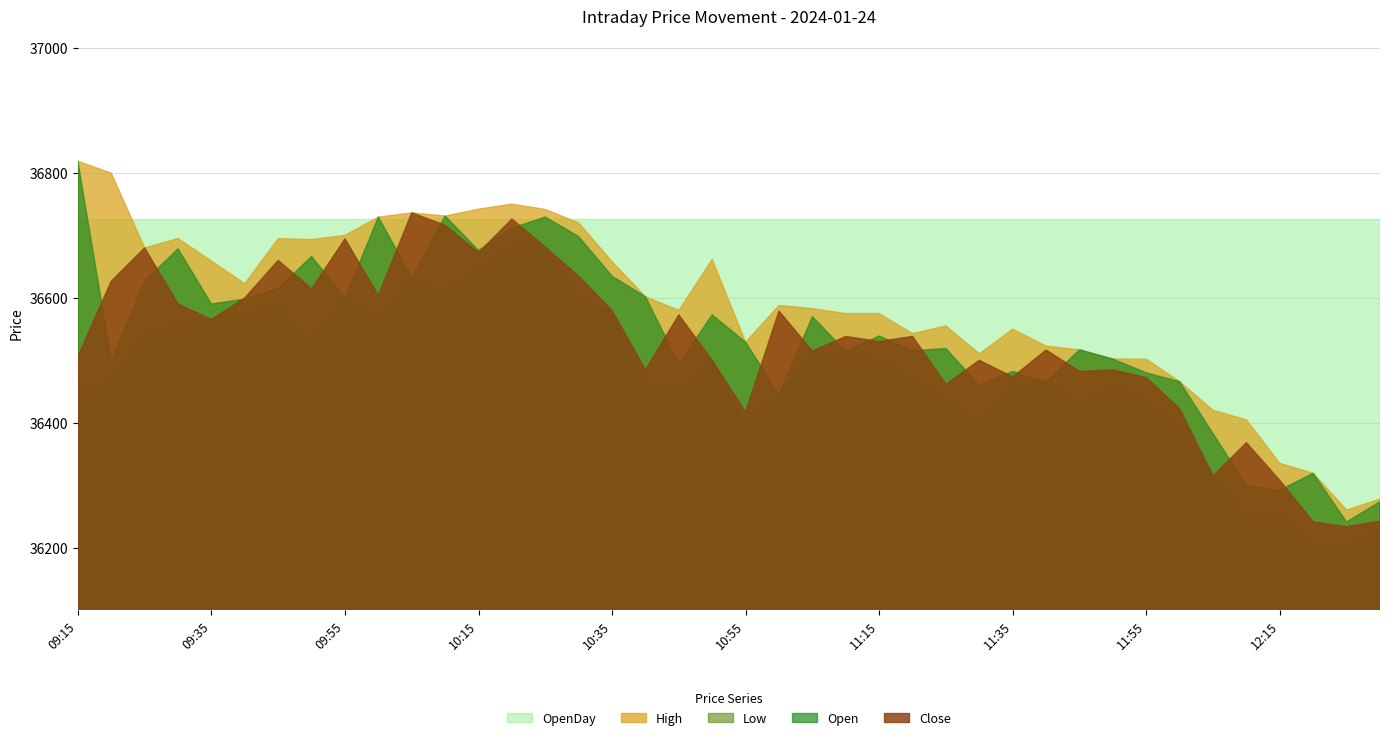

Reading left to right, list all the values displayed in this chart.

Close: 36506.2	36626.8	36680.0	36590.2	36565.5	36600.0	36660.0	36614.4	36694.5	36603.9	36736.1	36716.2	36672.5	36726.1	36681.4	36634.8	36580.1	36485.0	36572.9	36500.1	36417.8	36578.9	36514.9	36538.4	36530.3	36538.4	36461.9	36500.2	36473.7	36516.6	36482.5	36484.9	36472.6	36422.8	36315.3	36368.4	36308.1	36242.0	36234.1	36243.0
High: 36818.7	36799.4	36680.0	36694.9	36659.1	36622.6	36694.8	36693.4	36700.0	36729.2	36736.1	36731.0	36741.9	36750.1	36741.5	36720.0	36657.9	36601.9	36580.0	36661.5	36529.1	36588.0	36582.9	36574.9	36574.9	36542.9	36555.2	36510.7	36550.0	36523.0	36517.0	36502.2	36502.0	36466.1	36420.3	36404.9	36335.3	36319.6	36260.7	36278.2
Open: 36818.7	36500.0	36626.8	36678.6	36590.2	36598.2	36615.0	36666.3	36600.0	36729.2	36632.8	36731.0	36675.9	36711.7	36729.3	36698.1	36634.8	36601.9	36494.8	36572.9	36529.1	36445.4	36570.0	36514.5	36539.1	36515.6	36519.1	36460.2	36482.6	36465.4	36517.0	36502.2	36480.2	36466.1	36382.9	36300.0	36292.6	36319.6	36241.6	36274.2
Low: 36451.0	36465.2	36542.9	36556.8	36561.0	36575.0	36586.7	36527.0	36600.0	36563.1	36632.8	36608.0	36647.2	36681.4	36681.4	36600.0	36575.1	36464.1	36454.0	36500.1	36400.0	36445.4	36513.6	36505.1	36500.0	36471.4	36437.6	36400.0	36459.6	36465.4	36427.6	36459.8	36436.0	36390.0	36315.2	36250.7	36250.0	36205.6	36200.9	36232.6
OpenDay: 36725.6	36725.6	36725.6	36725.6	36725.6	36725.6	36725.6	36725.6	36725.6	36725.6	36725.6	36725.6	36725.6	36725.6	36725.6	36725.6	36725.6	36725.6	36725.6	36725.6	36725.6	36725.6	36725.6	36725.6	36725.6	36725.6	36725.6	36725.6	36725.6	36725.6	36725.6	36725.6	36725.6	36725.6	36725.6	36725.6	36725.6	36725.6	36725.6	36725.6